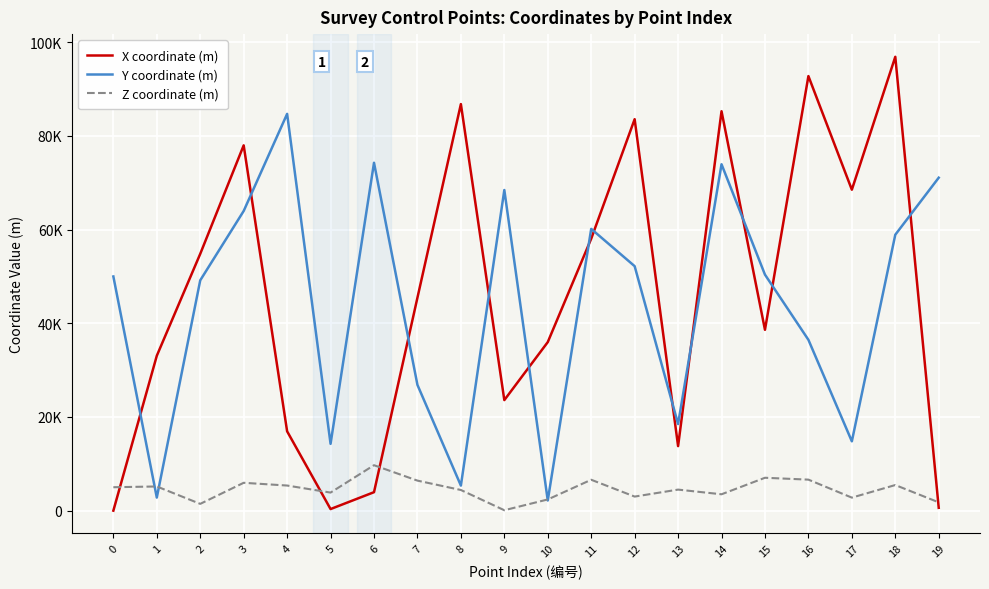

True or false: Y coordinate (m) has more than 0 interior local peaks.

True